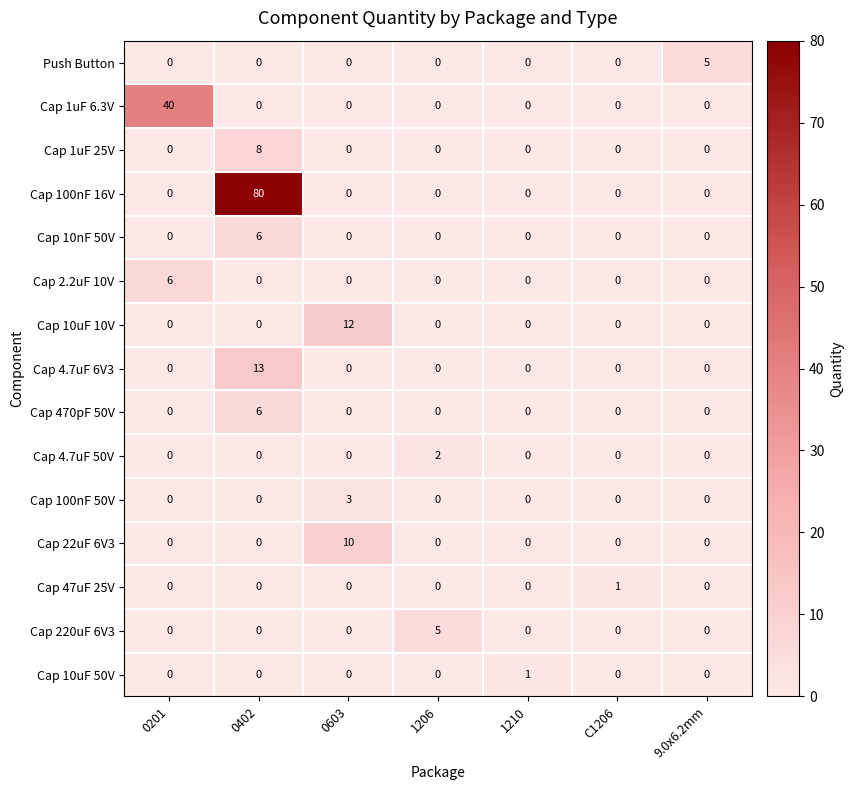

The Cap 1uF 25V series shows 0 at 9.0x6.2mm. True or false?

True